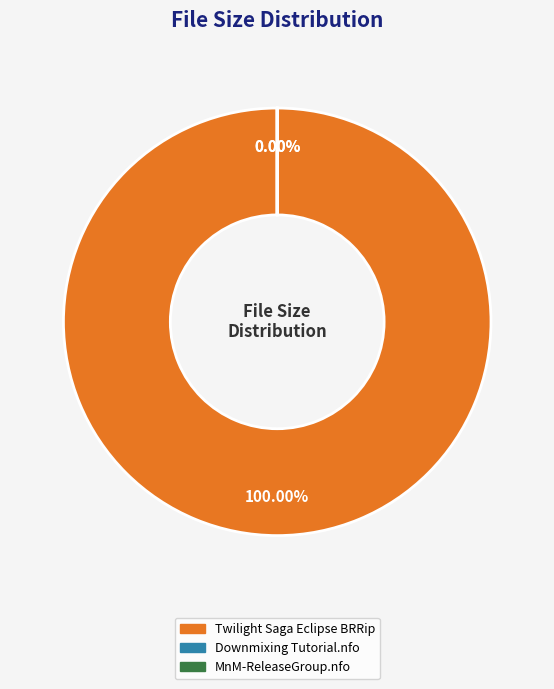

How many slices are in this pie chart?

3